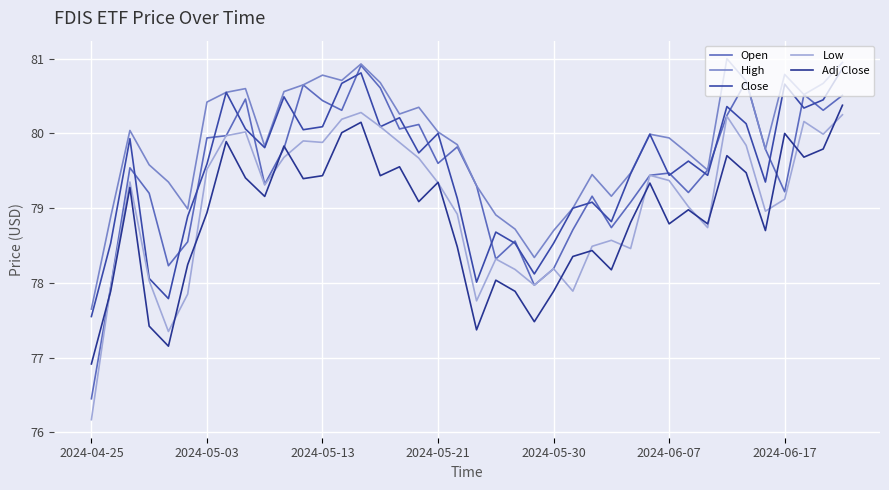

What is the value of the Low point at the 25th from the left?

78.2